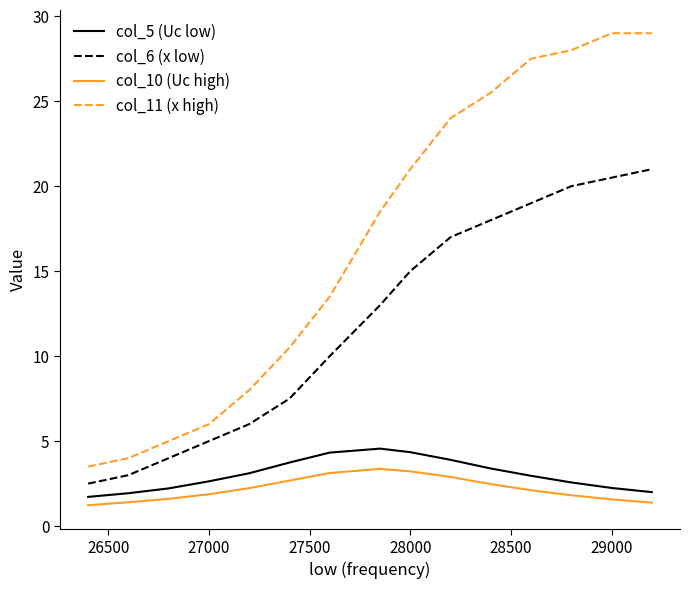

Which series has the largest range (max minus min)?

col_11 (x high)